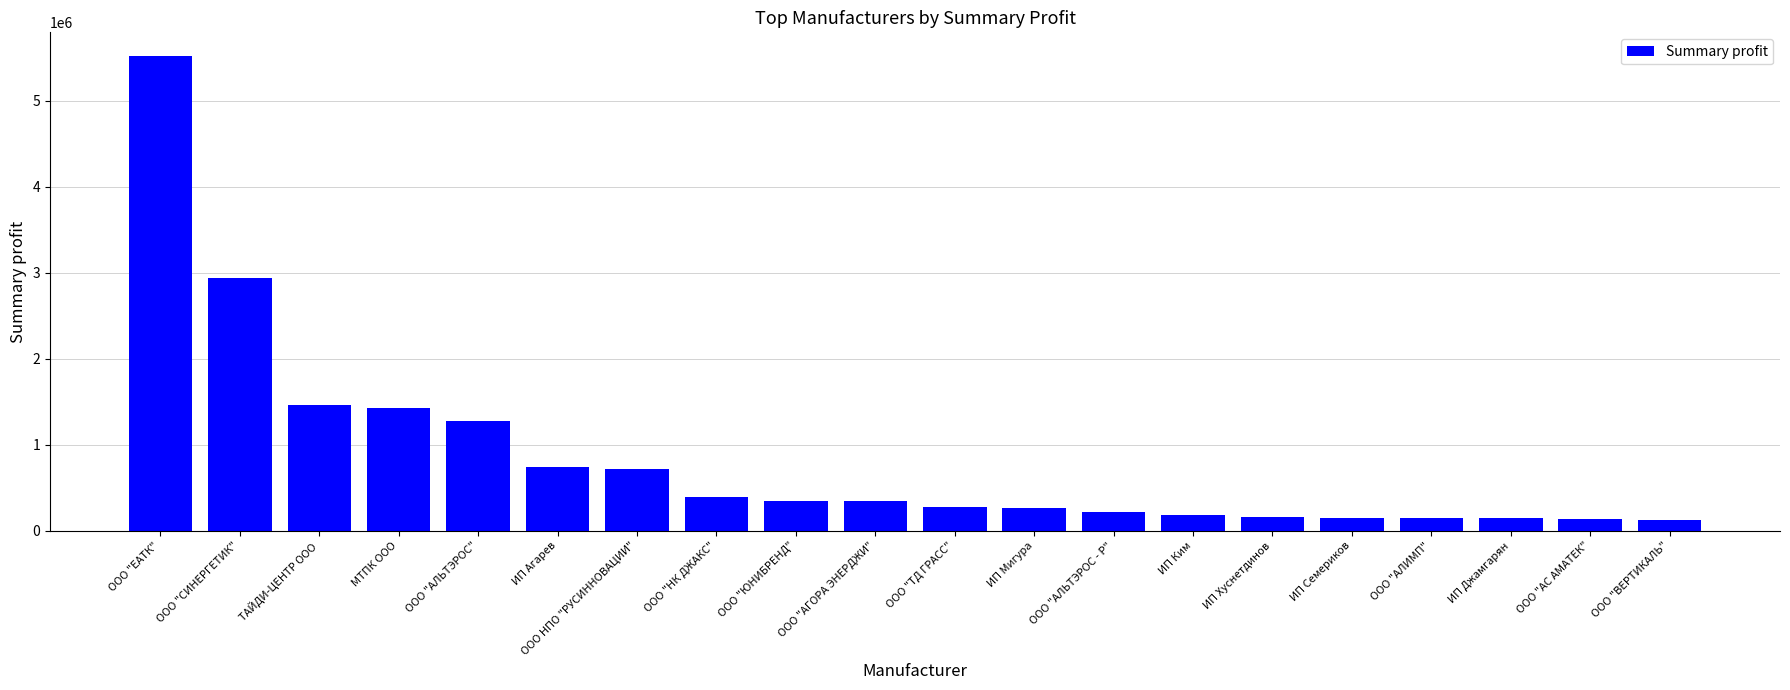

What is the difference between the maximum and second lowest values?

5385885